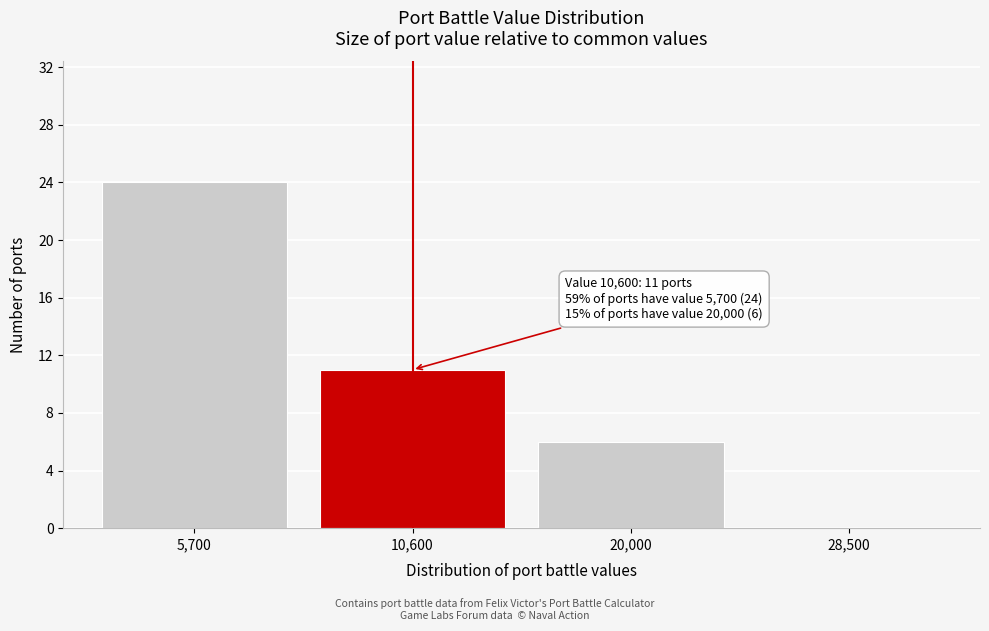

Reading right to left, what are all the values shown in this chart?

28,500=0	20,000=6	10,600=11	5,700=24